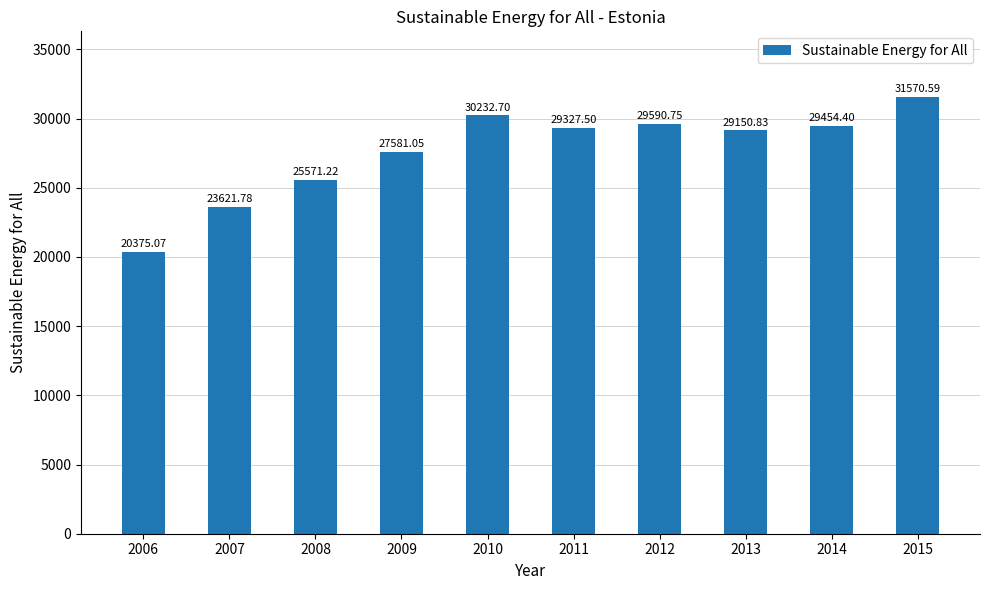

What is the difference between the maximum and second lowest values?

7948.8